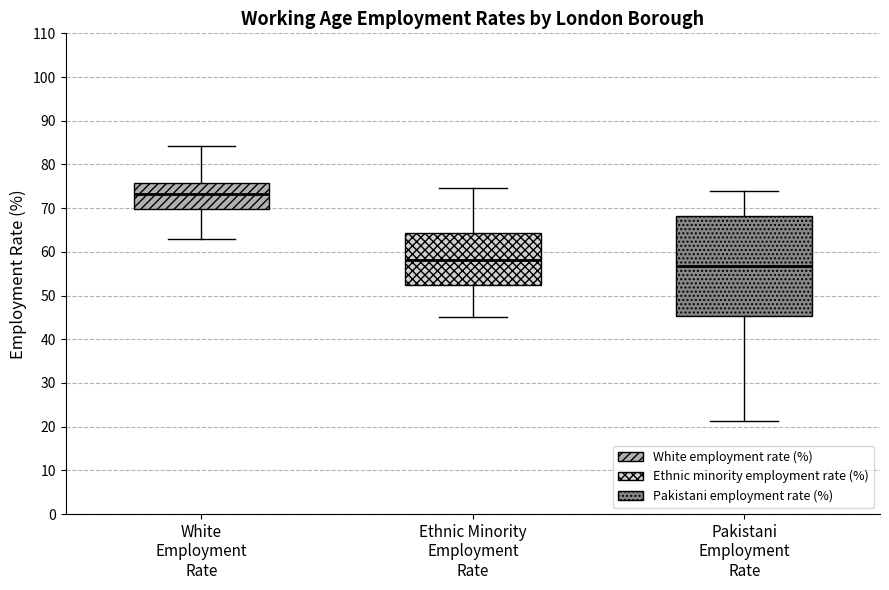

Which box is the tallest, from its lower edge to its upper edge?

Pakistani Employment Rate